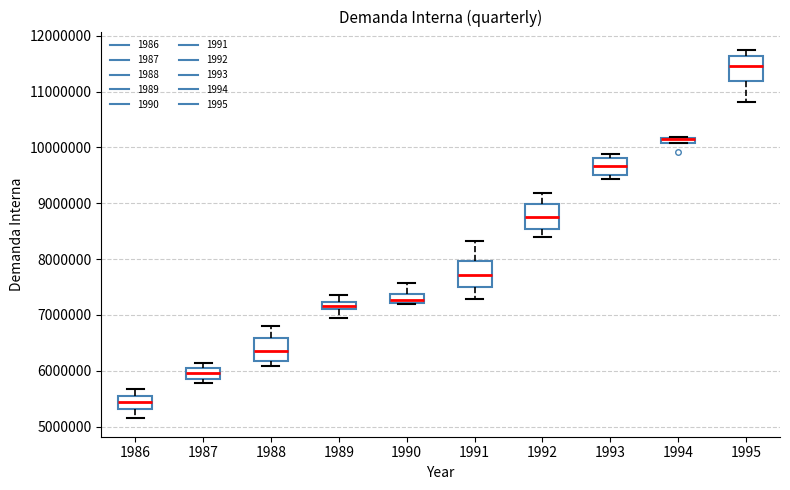

Where is the upper edge of the box at x = 1994 on the y-axis? The values are not printed on the chart, so give them approximately, as read against the axis.

10200000